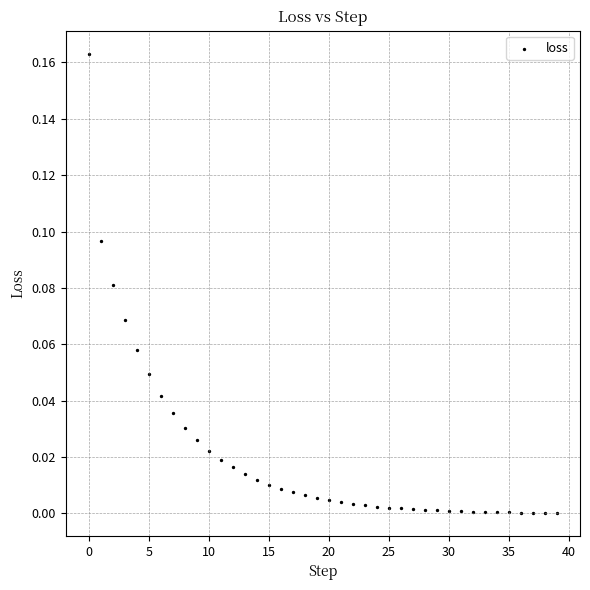

How many data points are displayed?

40